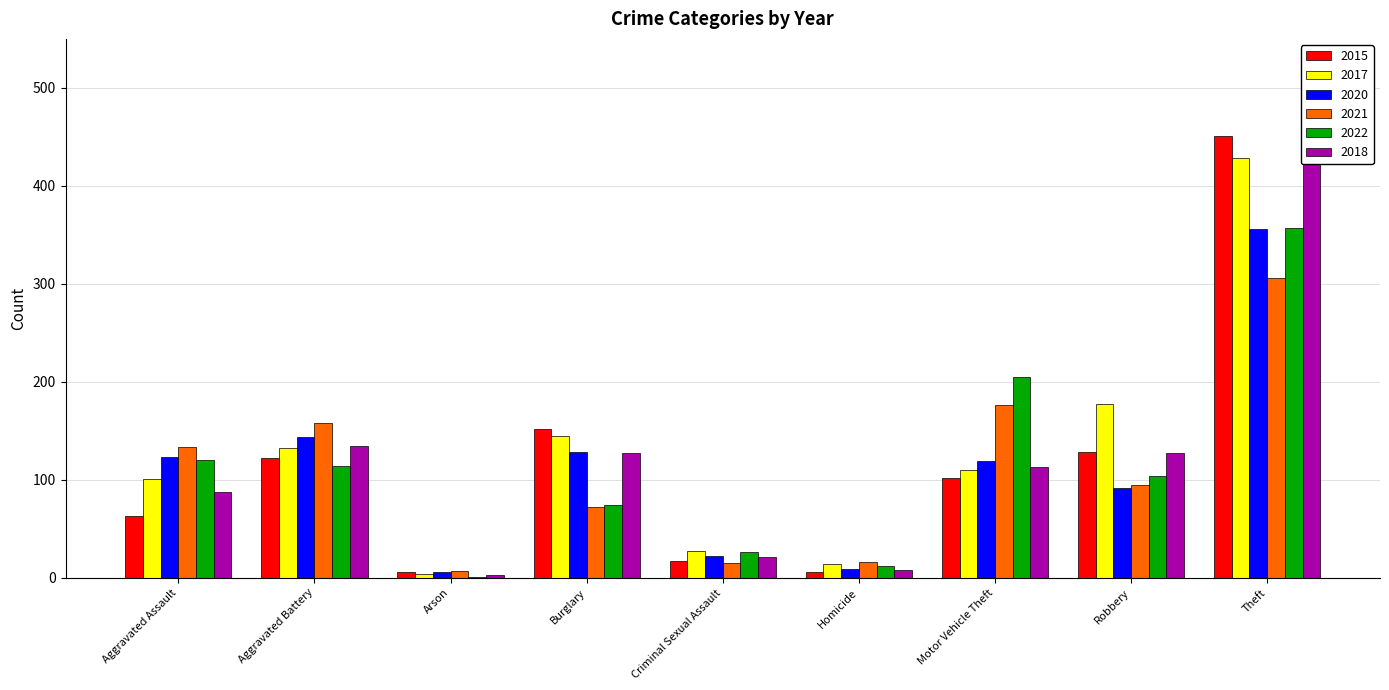

True or false: 2021 has a value of 149 at Robbery.

False